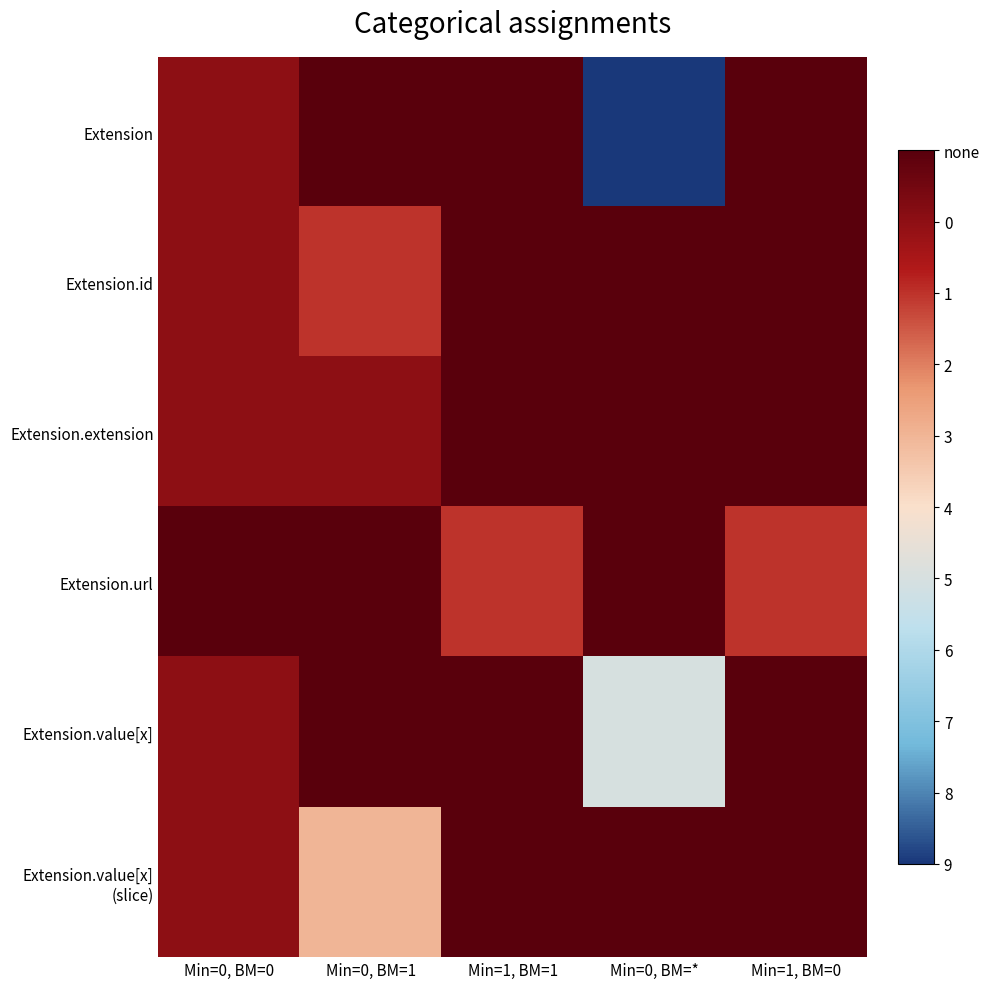

At which category is the sum across all series the highest?

Min=0, BM=*